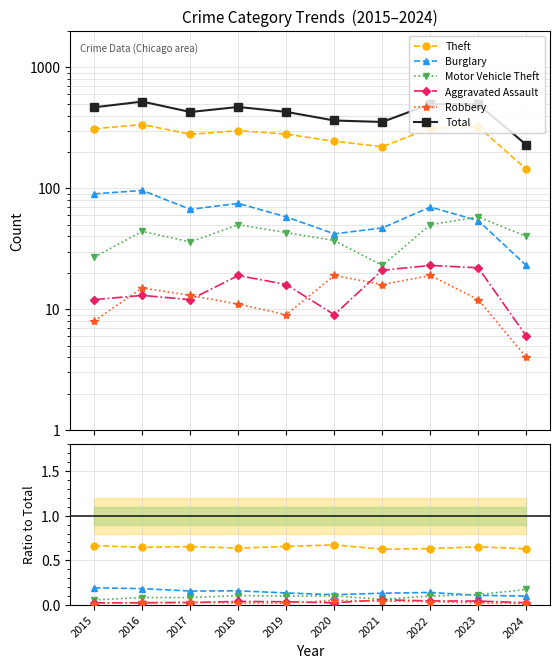

True or false: Motor Vehicle Theft has a value of 0.2 at 2023.

False